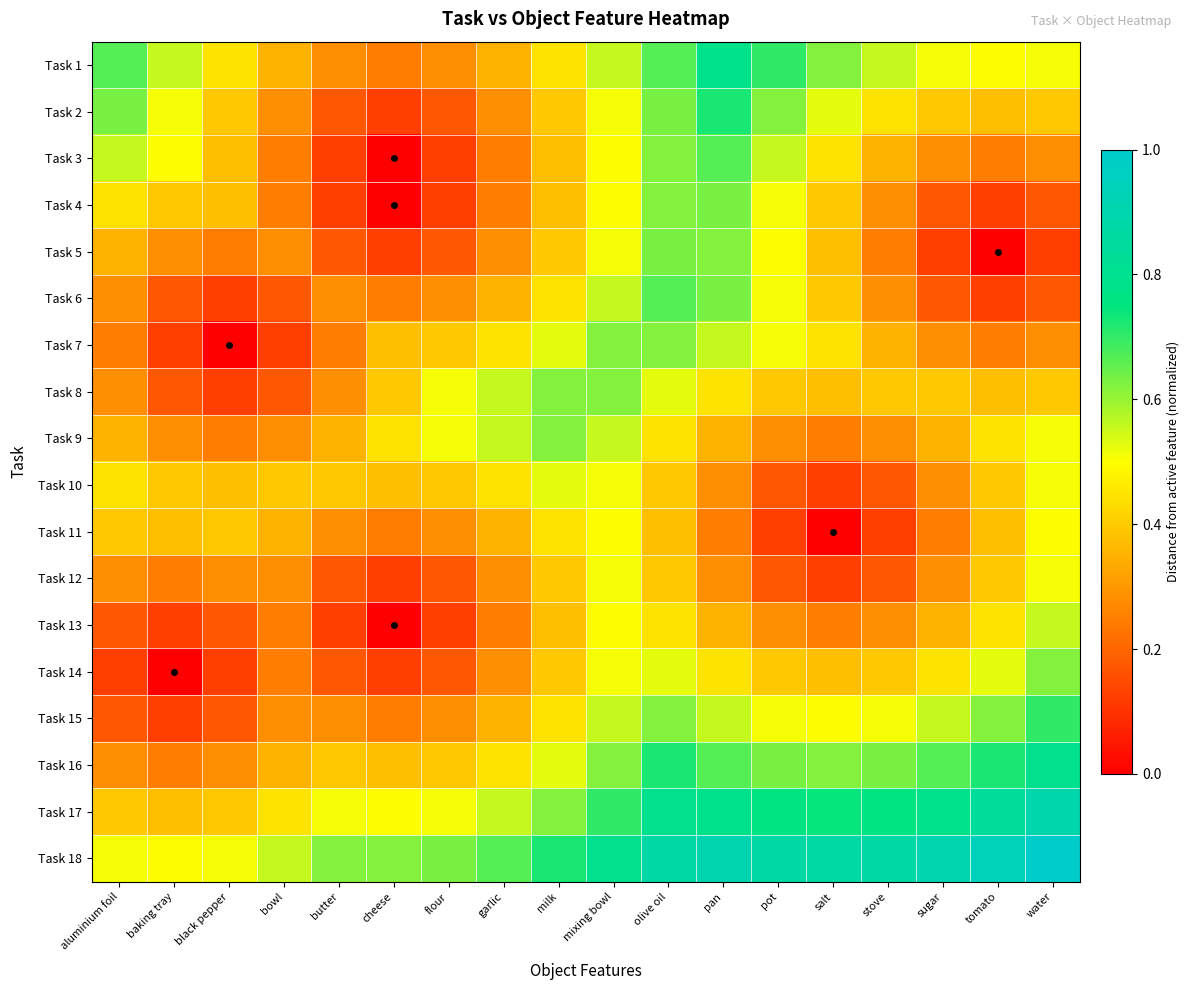

At which category is the sum across all series the highest?

olive oil